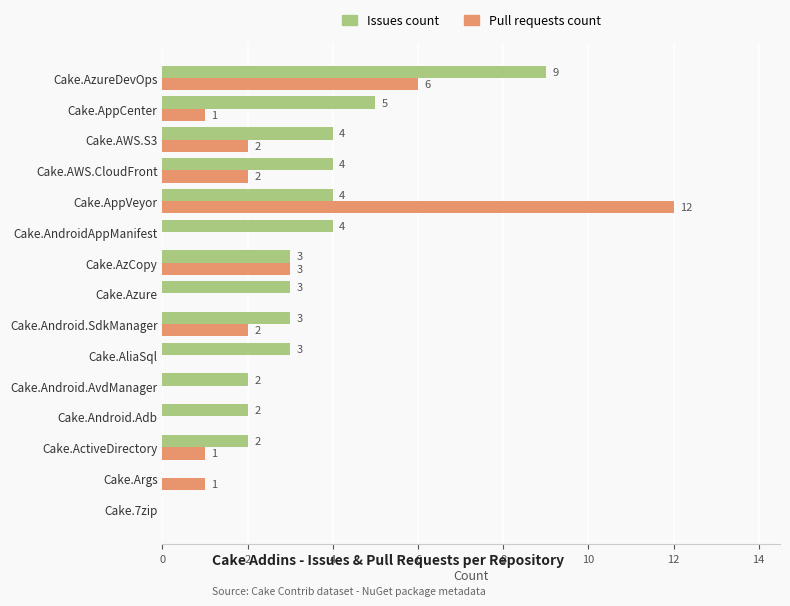

What is the sum of all Issues count values?

48